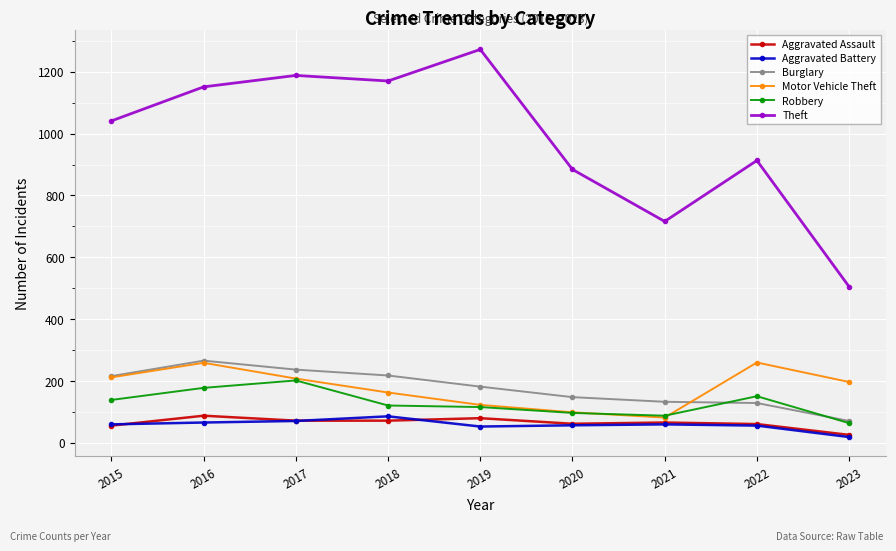

What is the difference between the highest and lowest values at 2021?

656